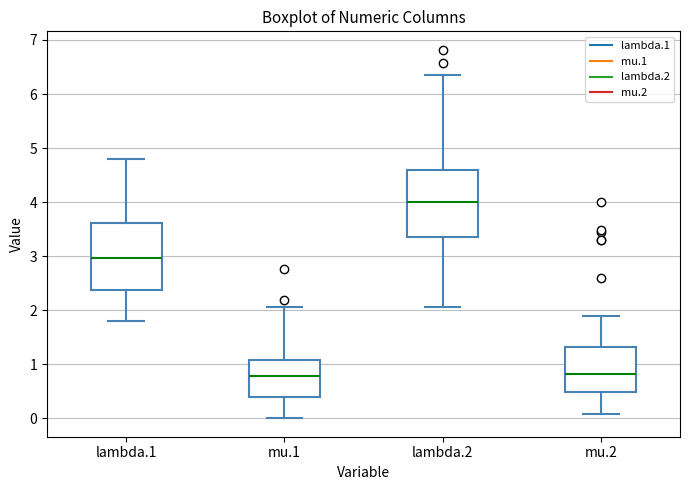

Where is the upper edge of the box for mu.2 on the y-axis? The values are not printed on the chart, so give them approximately, as read against the axis.

1.3